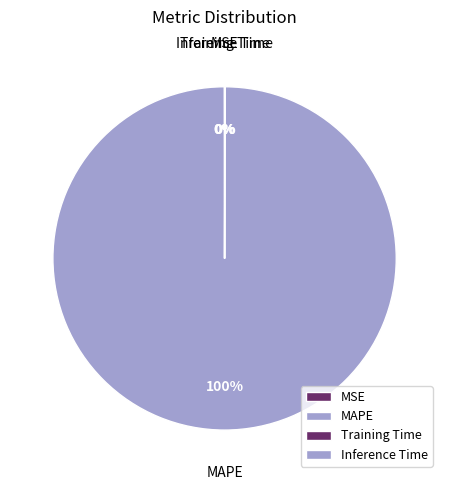

True or false: MAPE accounts for 100% of the total.

True